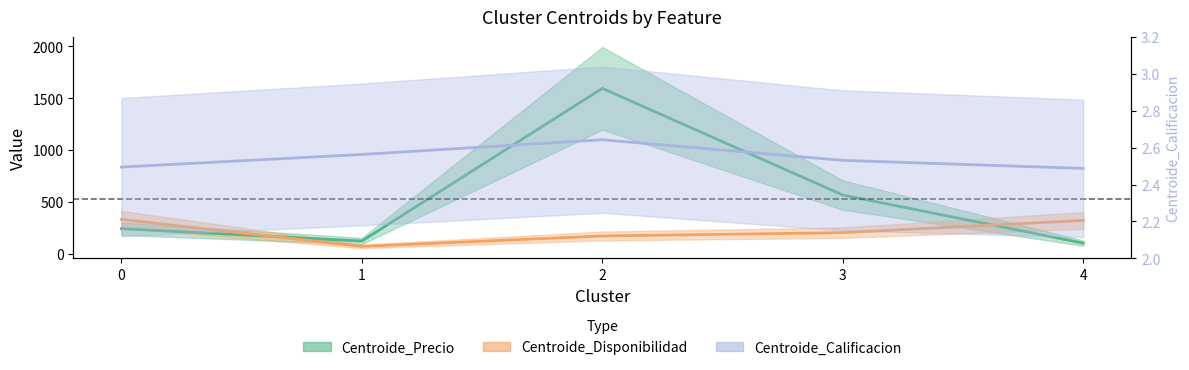

Which series has the widest spread of values?

Centroide_Precio